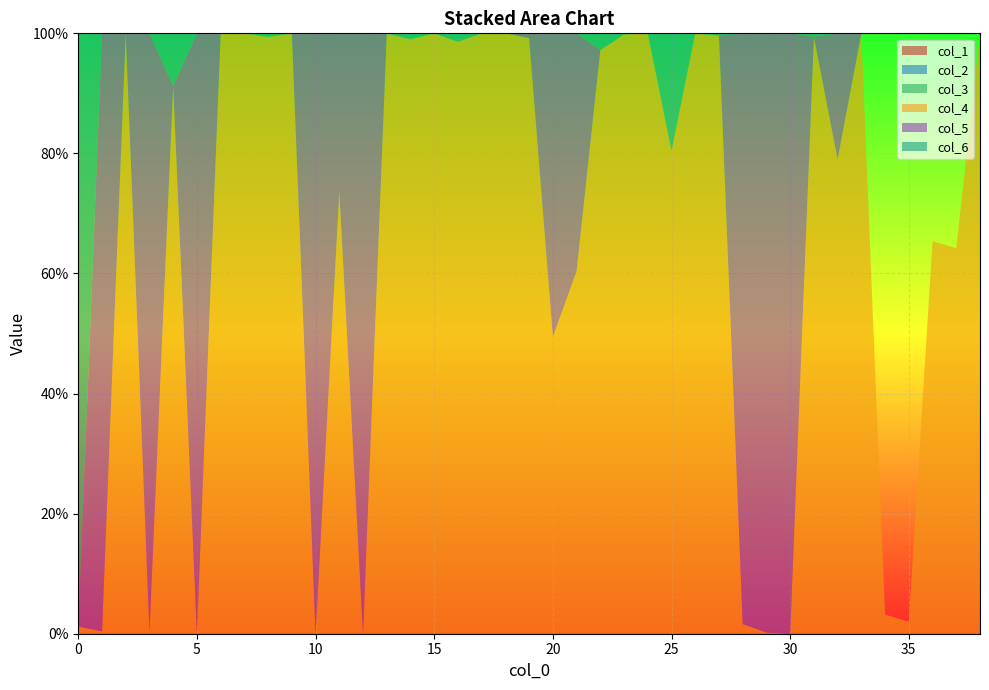

Reading left to right, what are all the values shown in this chart?

col_1: 0.0	0.0	0.0	0.0	0.0	0.0	0.0	0.0	0.0	0.0	0.0	0.0	0.0	0.0	0.0	0.0	0.0	0.0	0.0	0.0	0.0	0.0	0.0	0.0	0.0	0.0	0.0	0.0	0.0	0.0	0.0	0.0	0.0	0.0	0.0	0.0	0.0	0.0	0.0
col_2: 0.0	0.0	0.0	0.0	0.0	0.0	0.0	0.0	0.0	0.0	0.0	0.0	0.0	0.0	0.0	0.0	0.0	0.0	0.0	0.0	0.0	0.0	0.0	0.0	0.0	0.0	0.0	0.0	0.0	0.0	0.0	0.0	0.0	0.0	0.0	0.0	0.0	0.0	0.0
col_3: 0.0	0.0	0.0	0.0	0.0	0.0	0.0	0.0	0.0	0.0	0.0	0.0	0.0	0.0	0.0	0.0	0.0	0.0	0.0	0.0	0.0	0.0	0.0	0.0	0.0	0.0	0.0	0.0	0.0	0.0	0.0	0.0	0.0	0.0	0.0	0.0	0.0	0.0	0.0
col_4: 0.0	0.0	1.0	0.0	0.9	0.0	1.0	1.0	1.0	1.0	0.0	0.7	0.0	1.0	1.0	1.0	1.0	1.0	1.0	1.0	0.5	0.6	1.0	1.0	1.0	0.8	1.0	1.0	0.0	0.0	0.0	1.0	0.8	1.0	0.0	0.0	0.7	0.6	1.0
col_5: 0.0	1.0	0.0	1.0	0.0	1.0	0.0	0.0	0.0	0.0	1.0	0.3	1.0	0.0	0.0	0.0	0.0	0.0	0.0	0.0	0.5	0.4	0.0	0.0	0.0	0.0	0.0	0.0	1.0	1.0	1.0	0.0	0.2	0.0	0.0	0.0	0.0	0.0	0.0
col_6: 1.0	0.0	0.0	0.0	0.1	0.0	0.0	0.0	0.0	0.0	0.0	0.0	0.0	0.0	0.0	0.0	0.0	0.0	0.0	0.0	0.0	0.0	0.0	0.0	0.0	0.2	0.0	0.0	0.0	0.0	0.0	0.0	0.0	0.0	0.0	0.0	0.0	0.0	0.0